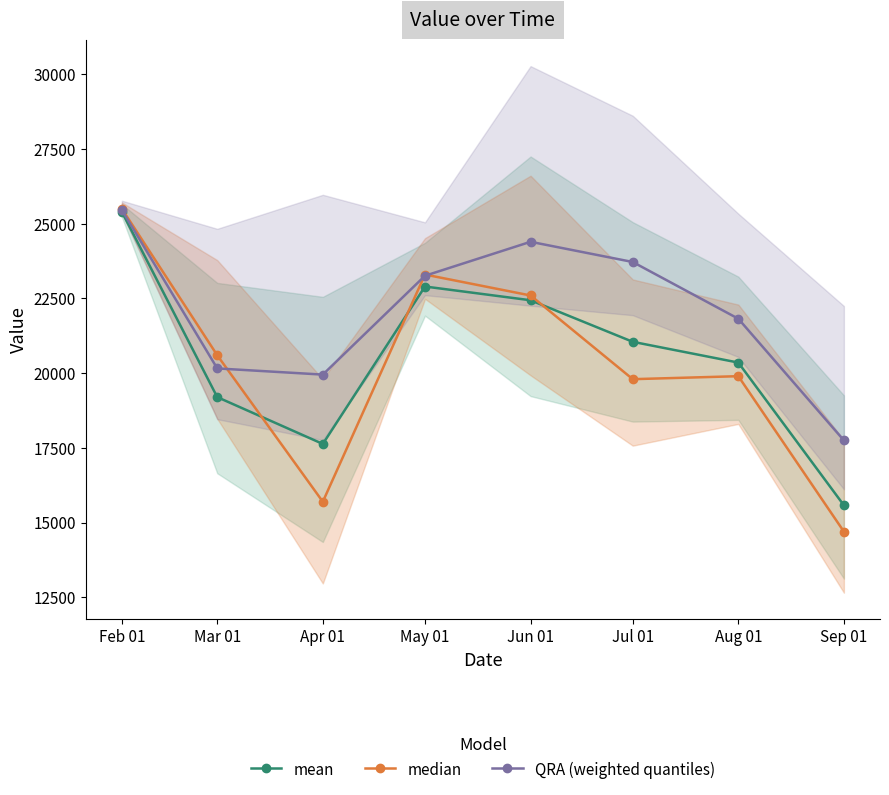

Rank the series by their maximum value, from lowest to highest.

mean, QRA (weighted quantiles), median